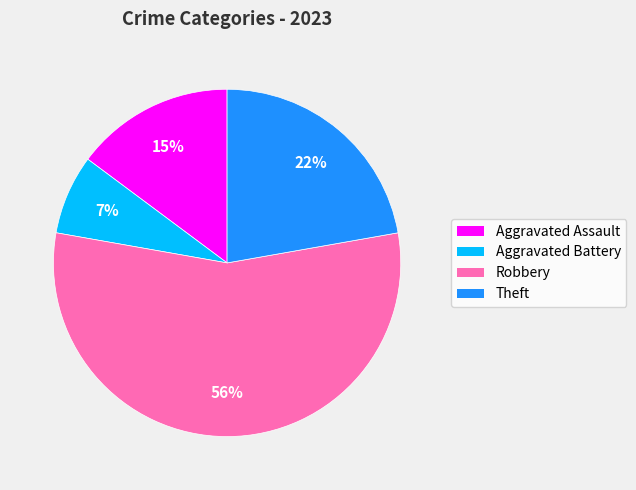

Which slice represents more than half of the pie?

Robbery